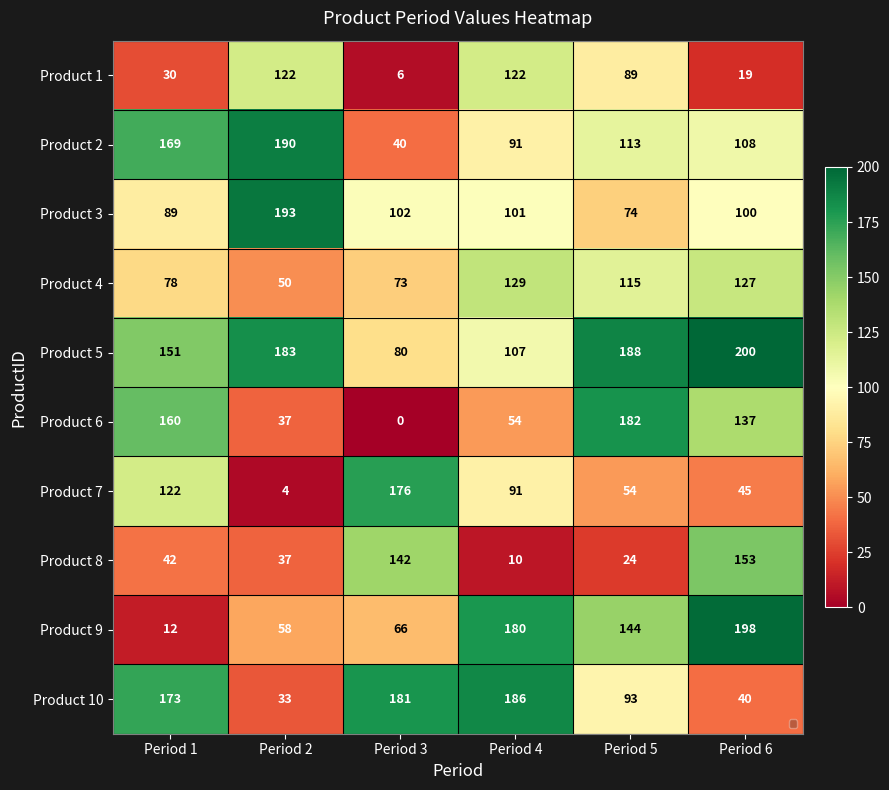

At how many categories does at least one series exceed 24?

6